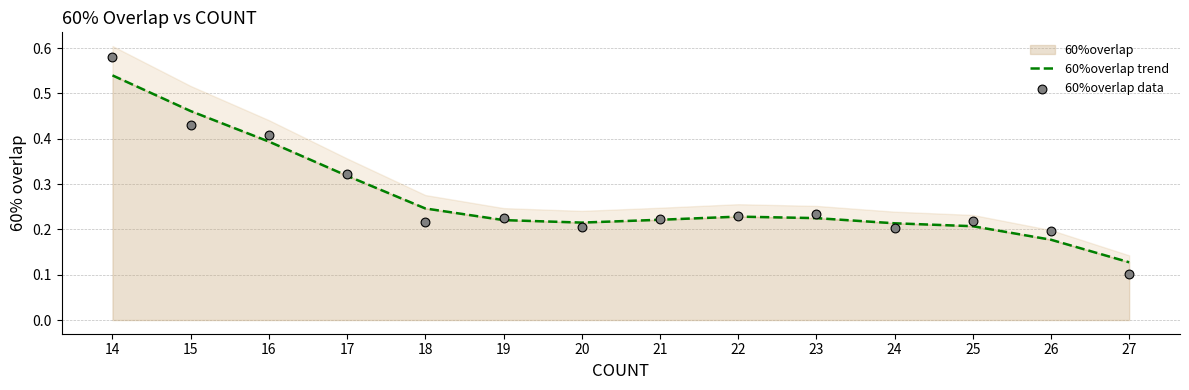

Which series contains the highest Y value?

60%overlap data